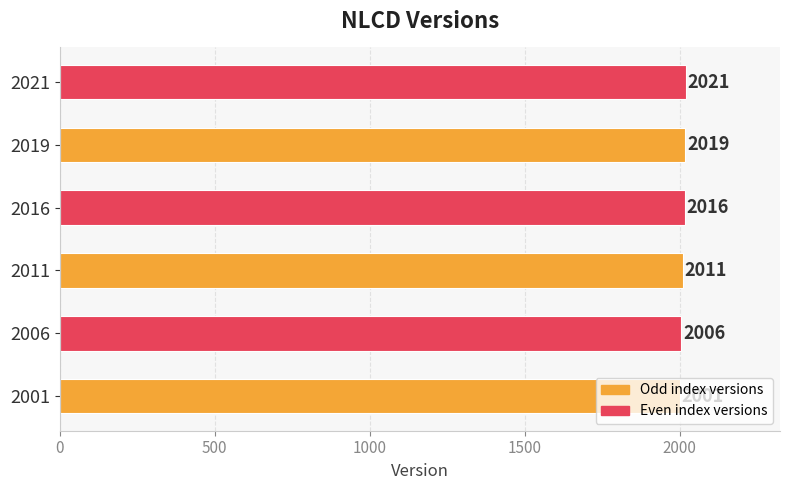

What is the ratio of the value at 2016 to the value at 2001?

1.0